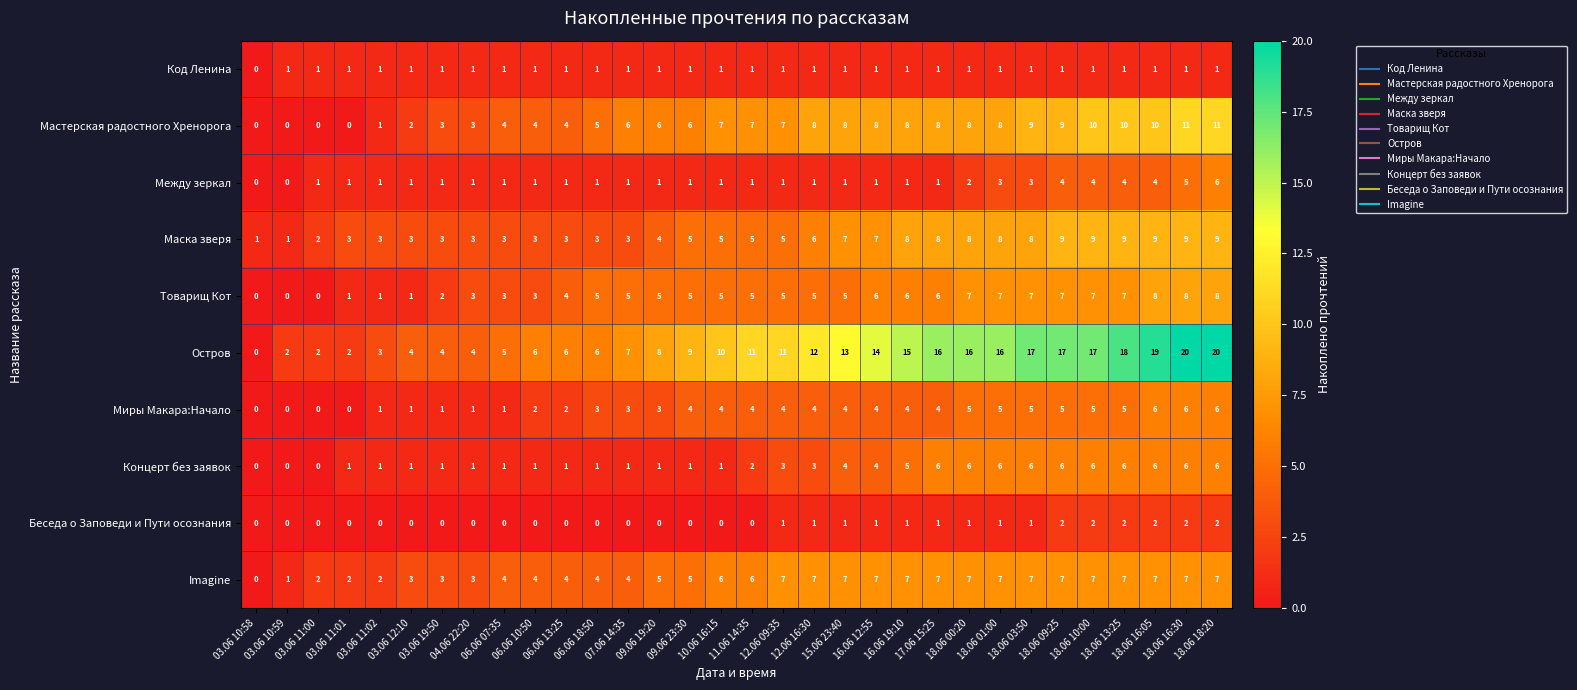

How many series are shown in this chart?

10